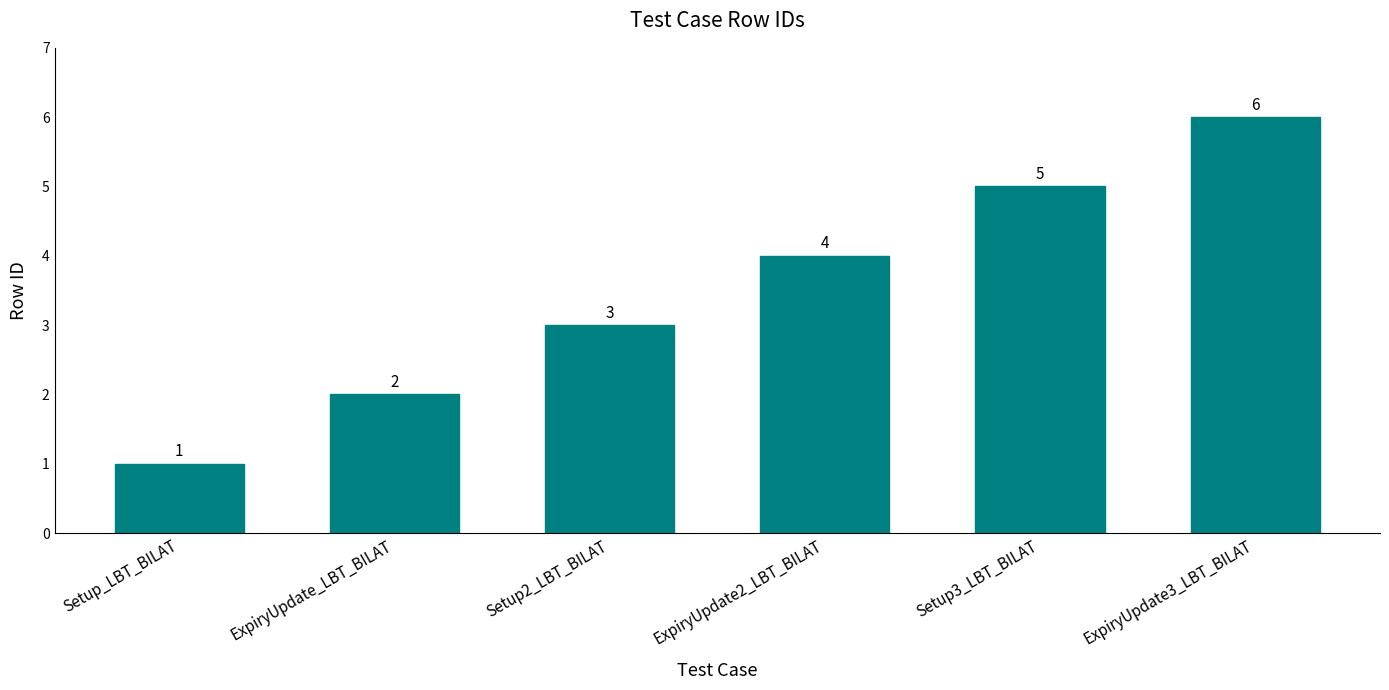

List the labels in order of value, smallest first.

Setup_LBT_BILAT, ExpiryUpdate_LBT_BILAT, Setup2_LBT_BILAT, ExpiryUpdate2_LBT_BILAT, Setup3_LBT_BILAT, ExpiryUpdate3_LBT_BILAT